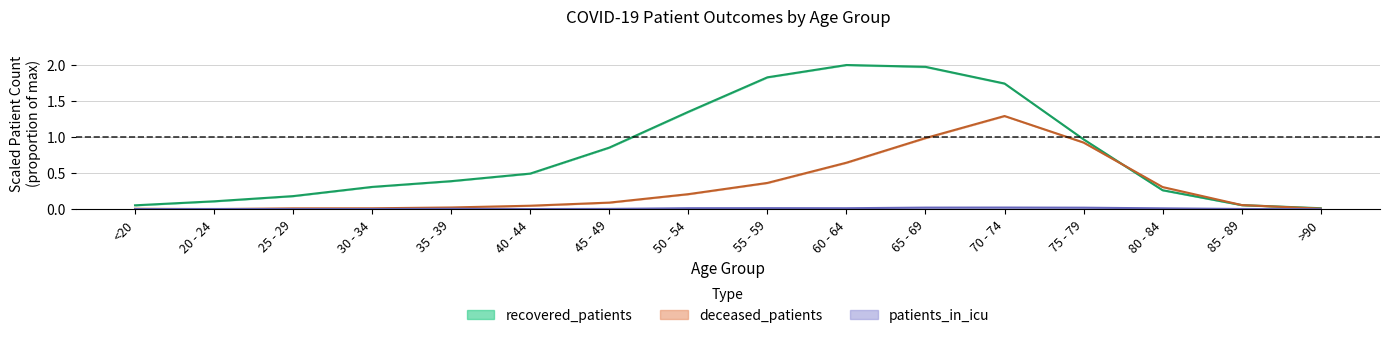

Does the chart have visible grid lines?

Yes